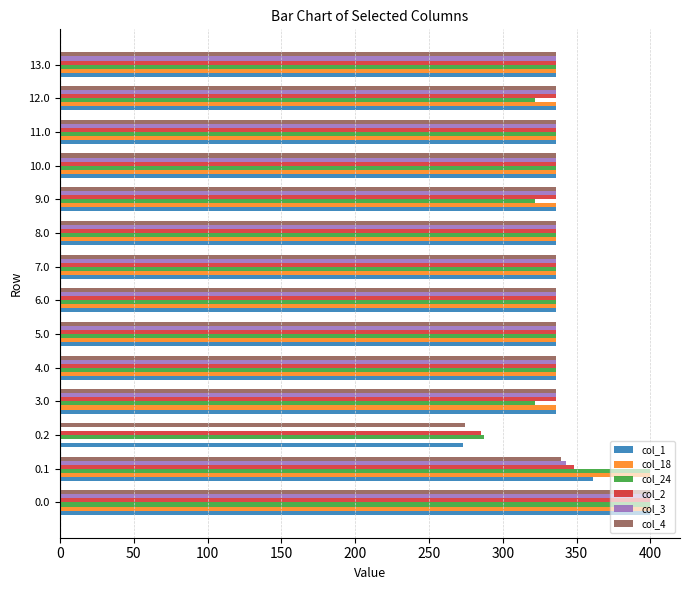

What is the total value across all series at 9.0?

2001.7